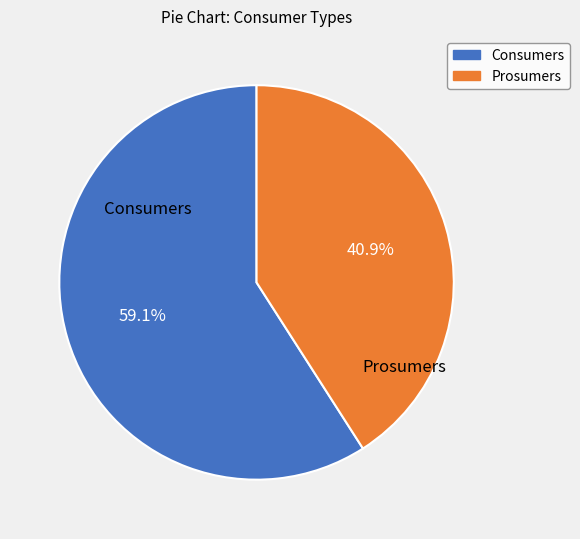

How much of the chart is everything except Consumers?

40.9%